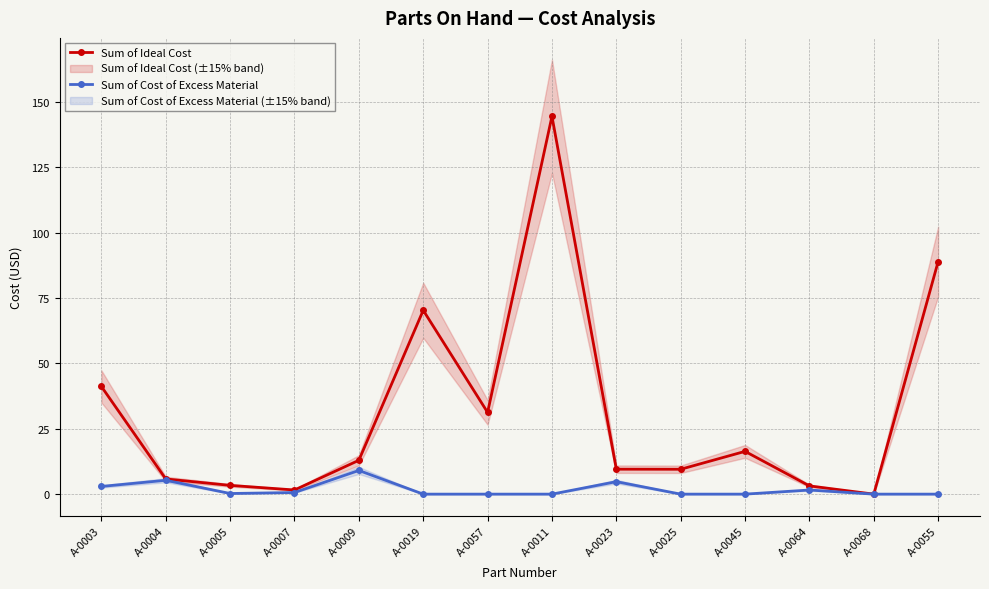

Which series has the largest total across all categories?

Sum of Ideal Cost